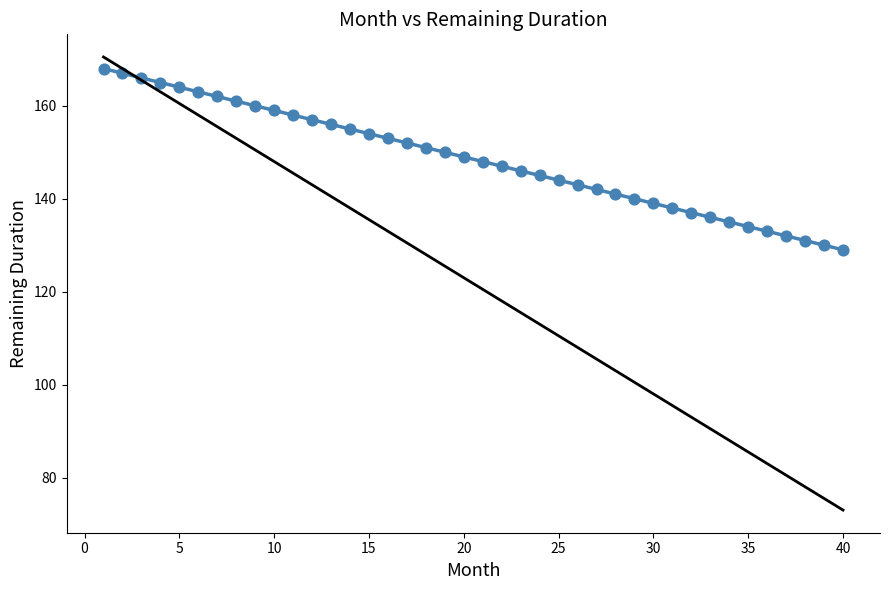

What is the range of Y values (max minus min)?

39